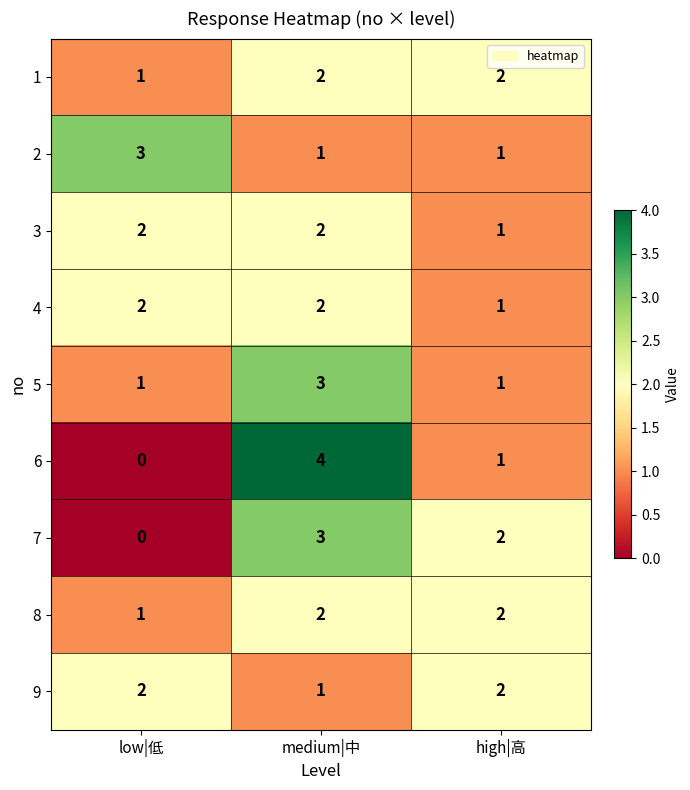

List the labels in order of 7 value, largest first.

medium|中, high|高, low|低